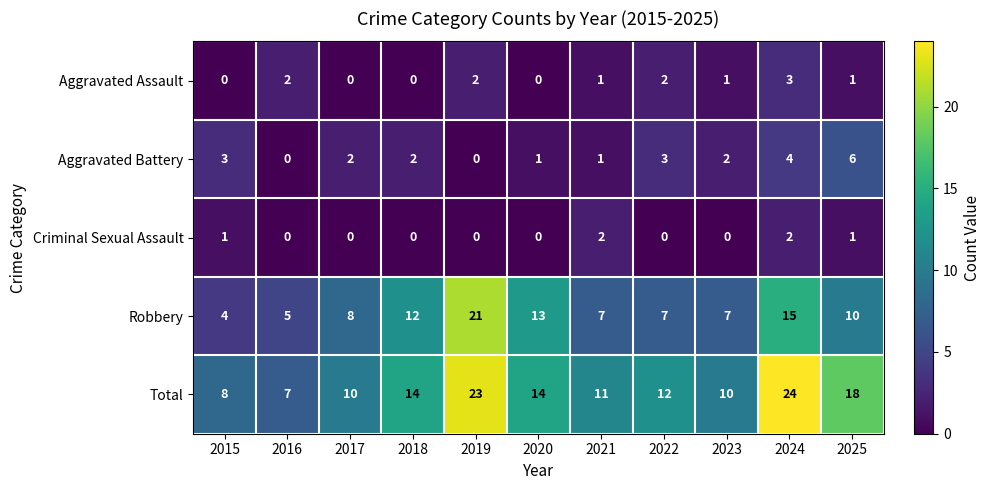

What is the maximum value shown in the chart?

24